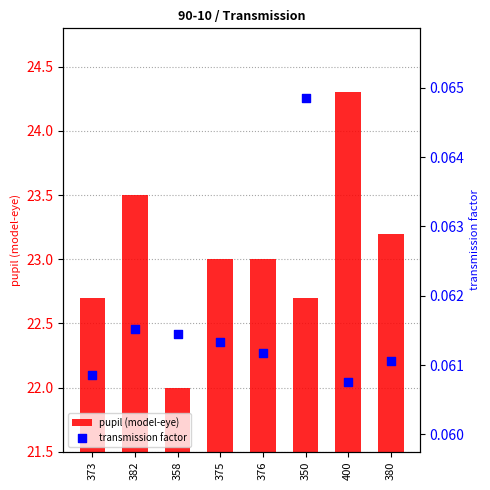

Which series contains the highest Y value?

pupil (model-eye)